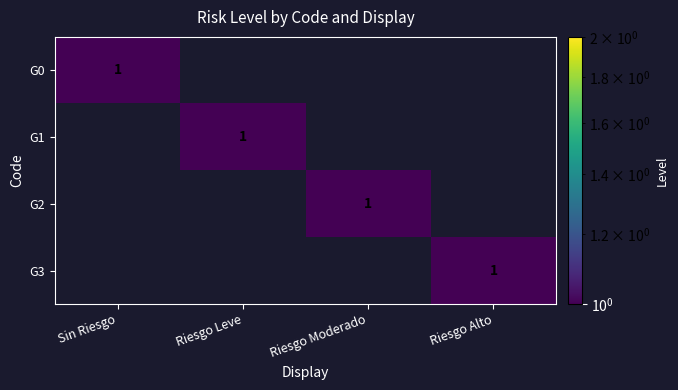

Is it true that G2 equals 1 at Riesgo Moderado?

True